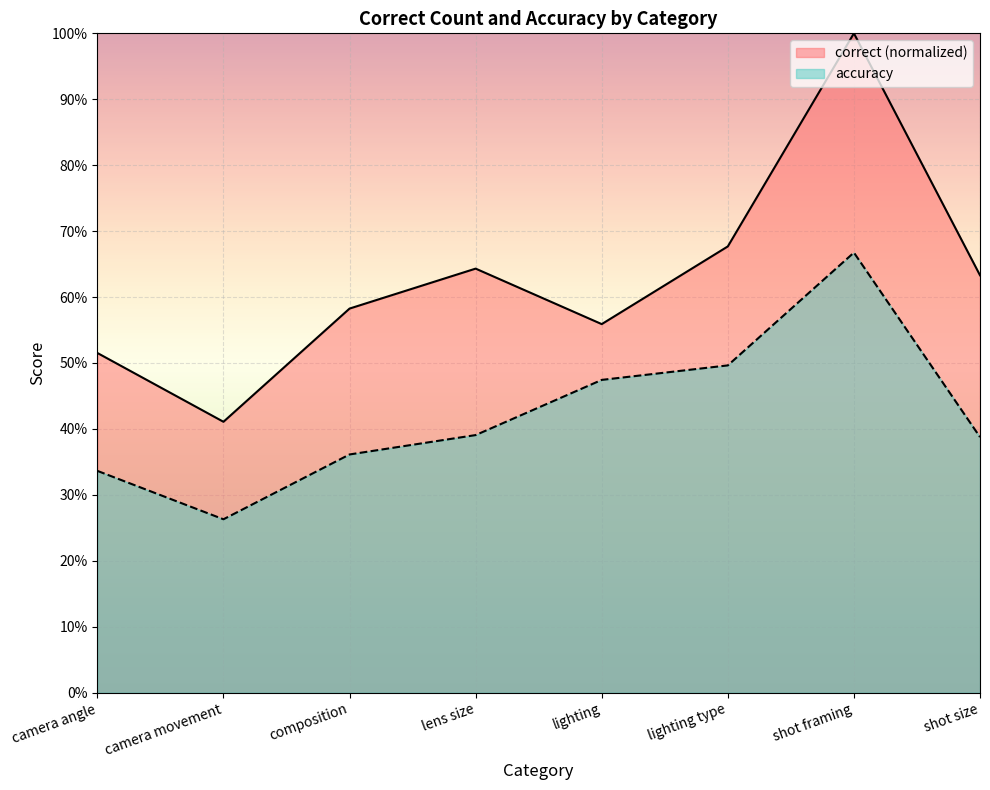

What position from the right is shot framing?

2